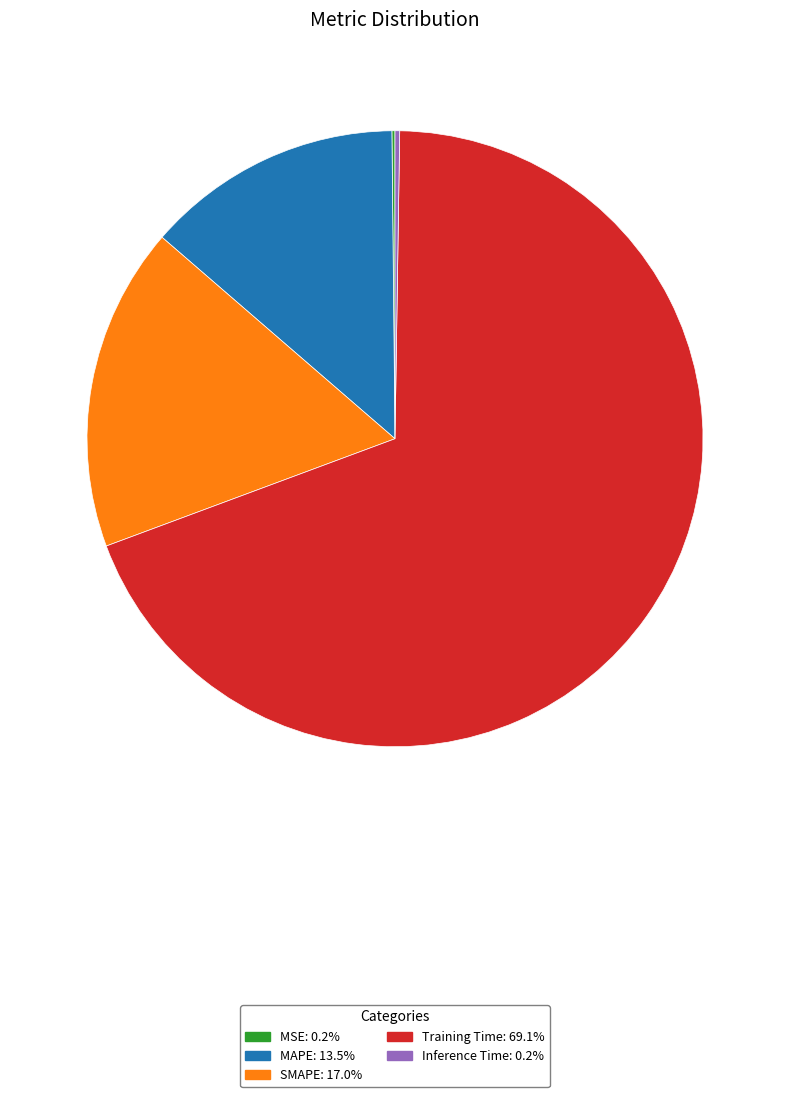

Does SMAPE account for over 50% of the chart?

No